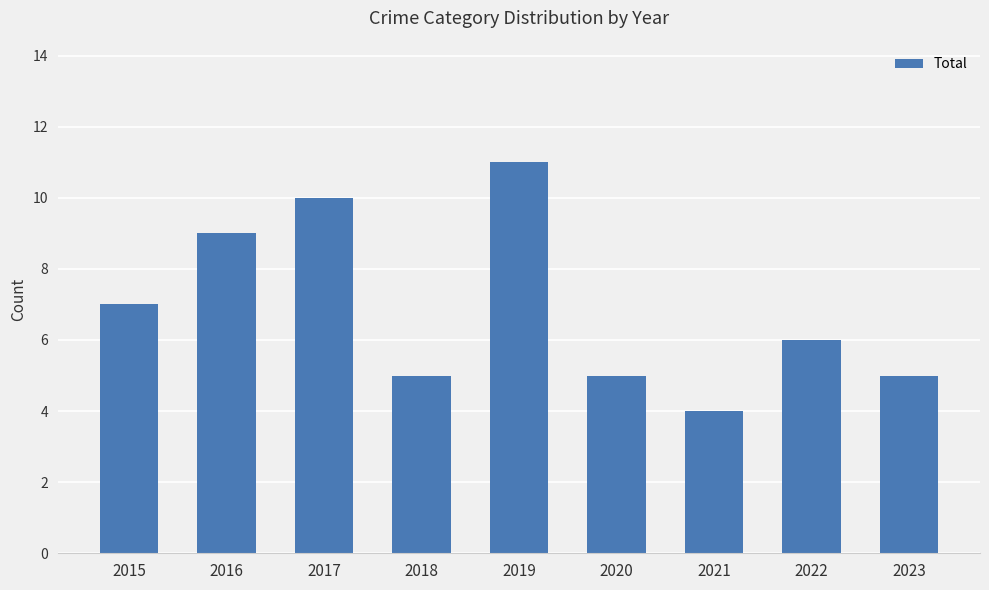

Which has a higher value, 2021 or 2017?

2017